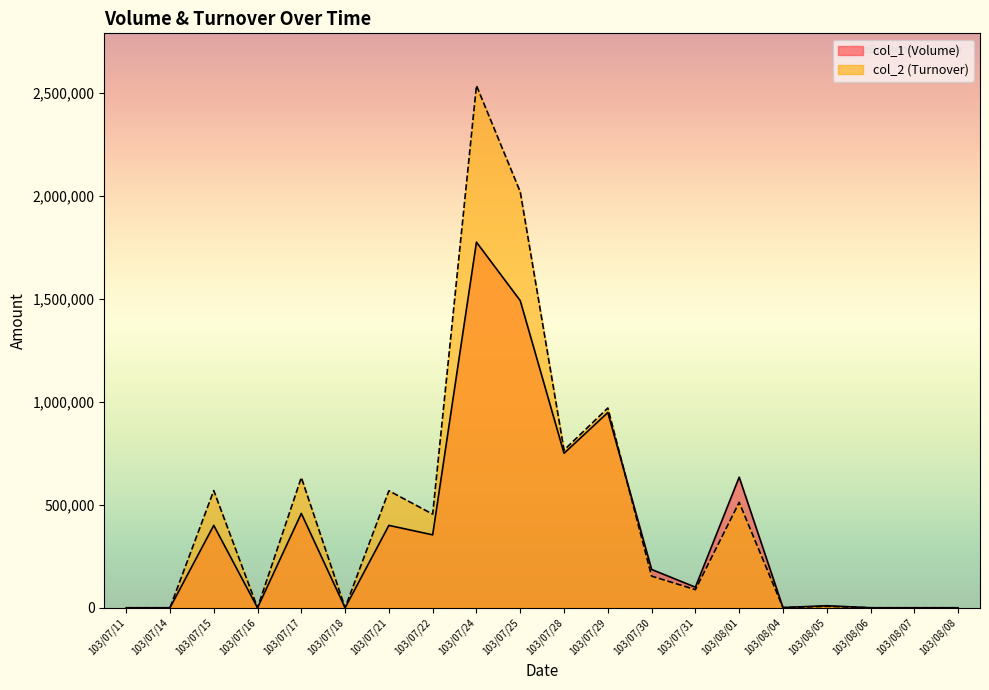

Count the number of data series in this chart.

2